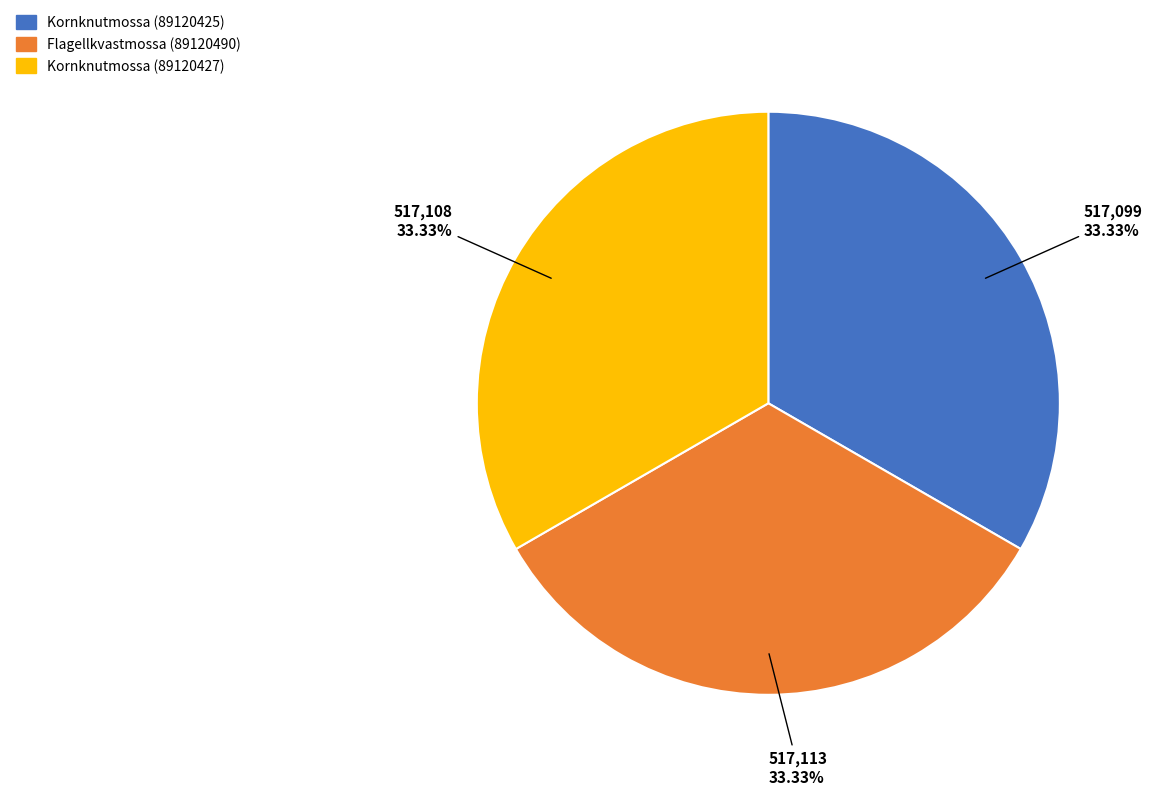

To the nearest percent, what portion does Flagellkvastmossa (89120490) represent?

33%